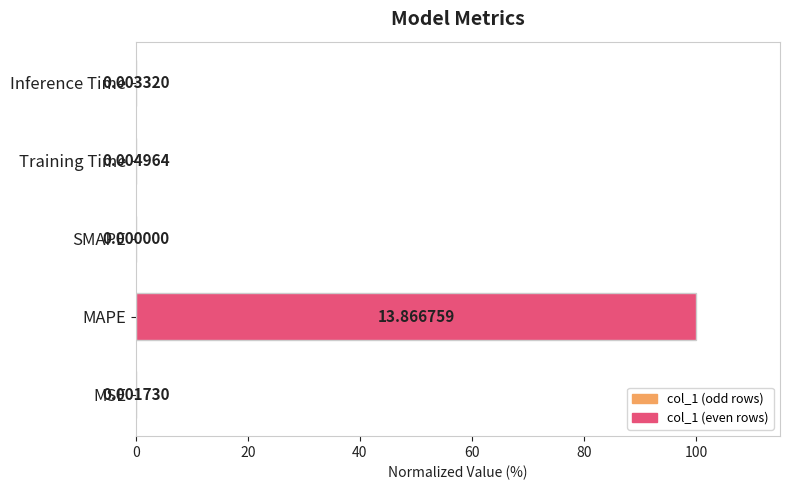

Count the number of values greater than 0.

4